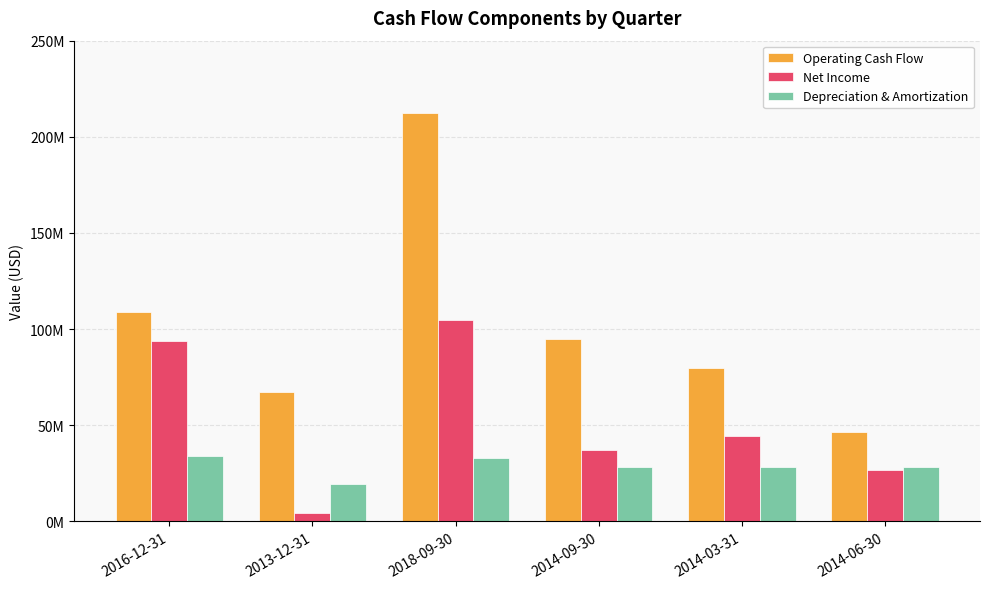

At which label is Net Income closest to 54537000?

2014-03-31